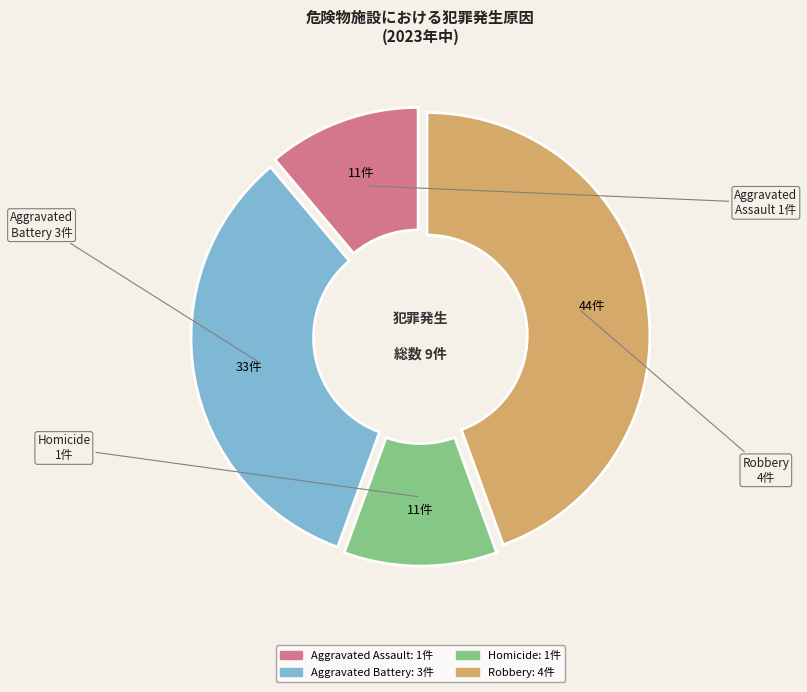

Is it true that Homicide is 17% of the pie?

False